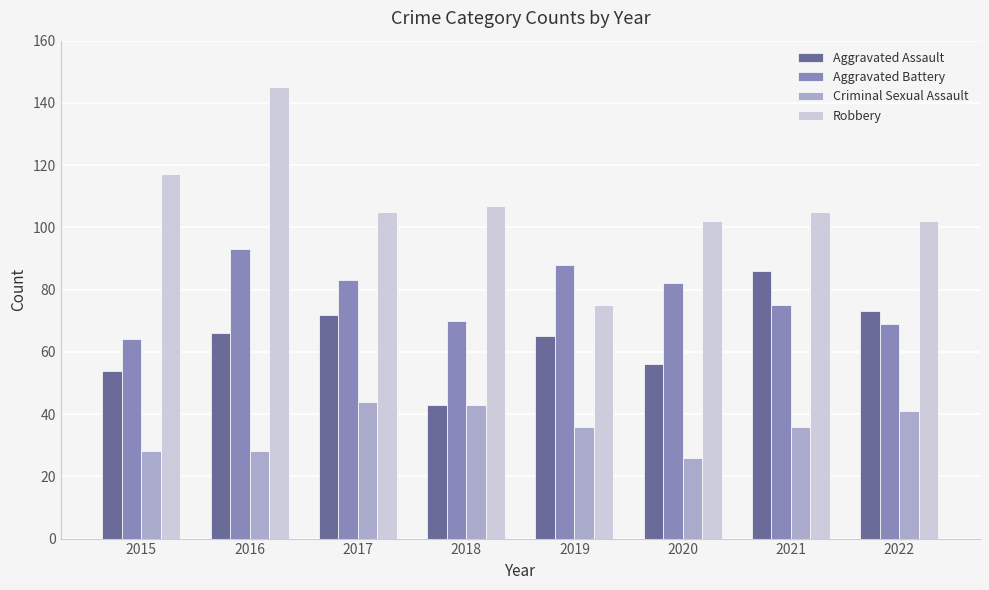

Between 2016 and 2020, which series saw the biggest shift?

Robbery